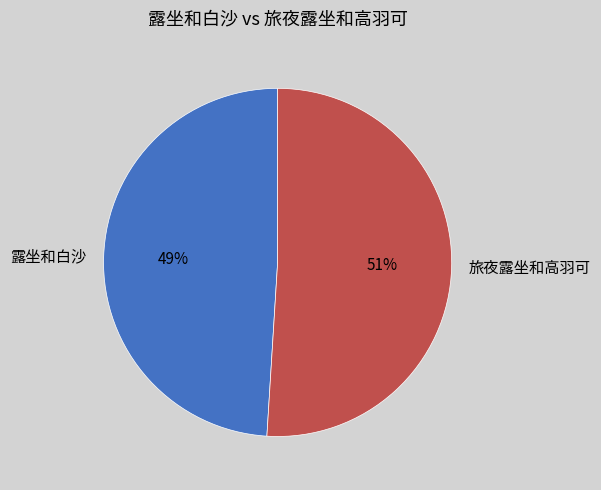

What is the ratio of the value at 露坐和白沙 to the value at 旅夜露坐和高羽可?

1.0